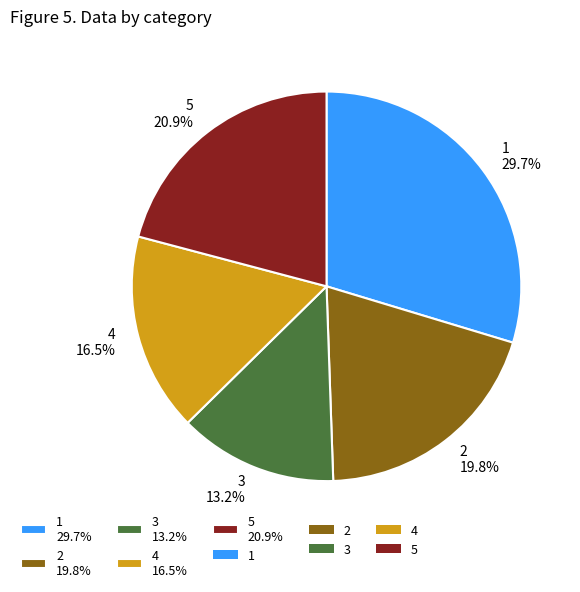

Which category has the smallest portion of the pie?

3